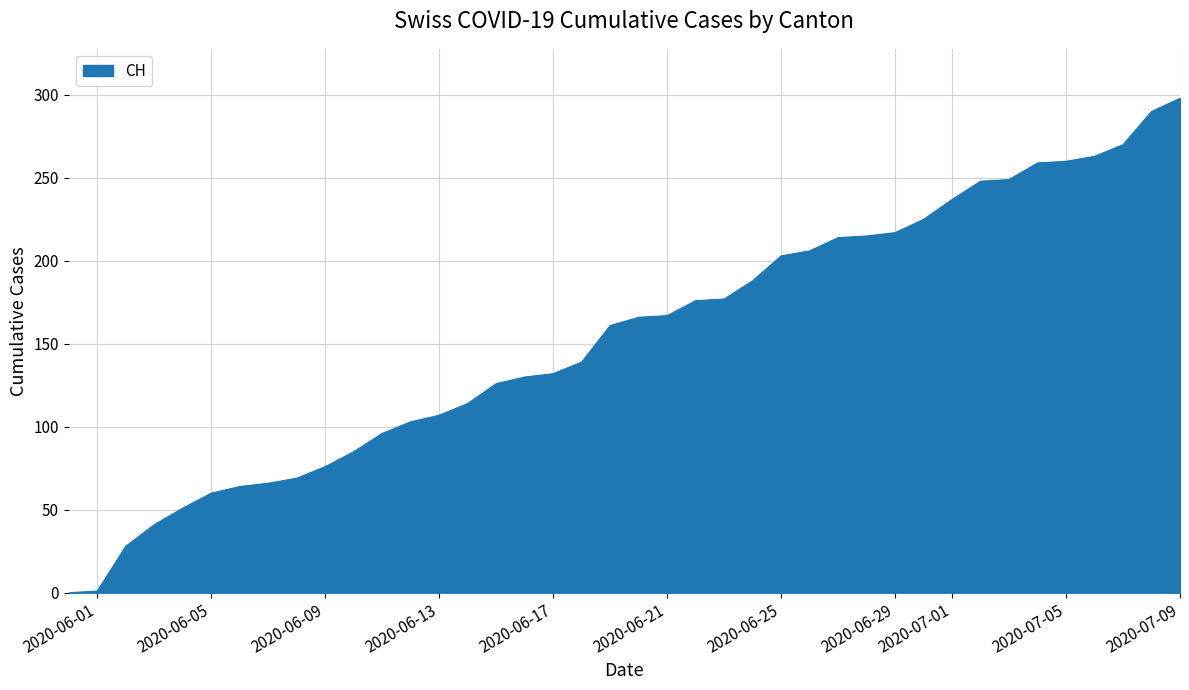

Is this an area chart (filled region under the line)?

Yes